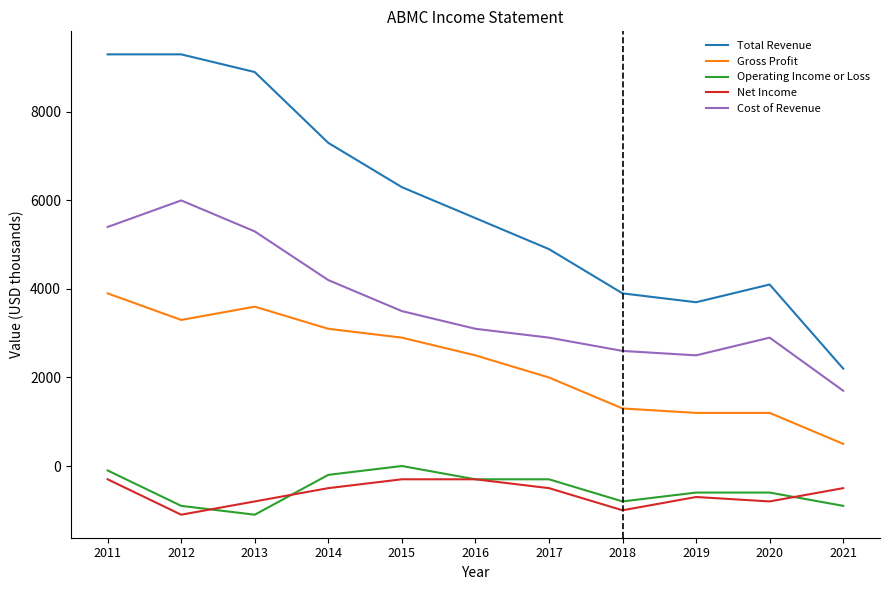

At 2019, list the series in order from smallest to largest.

Net Income, Operating Income or Loss, Gross Profit, Cost of Revenue, Total Revenue